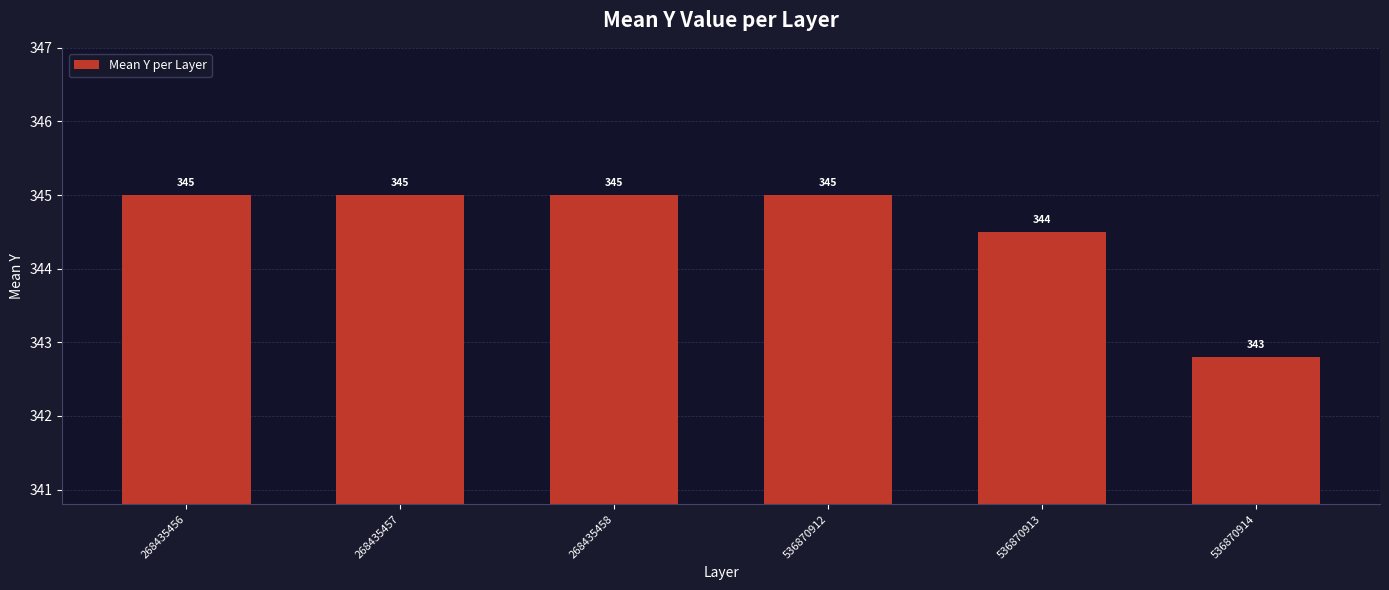

Approximately how many times larger is the value at 536870913 compared to 536870912?

1.0